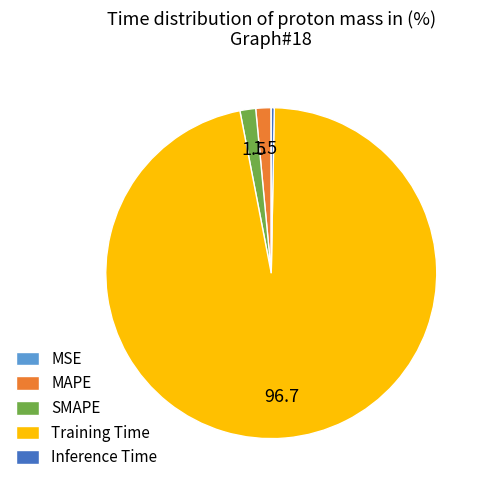

What is the largest slice in the pie chart?

Training Time